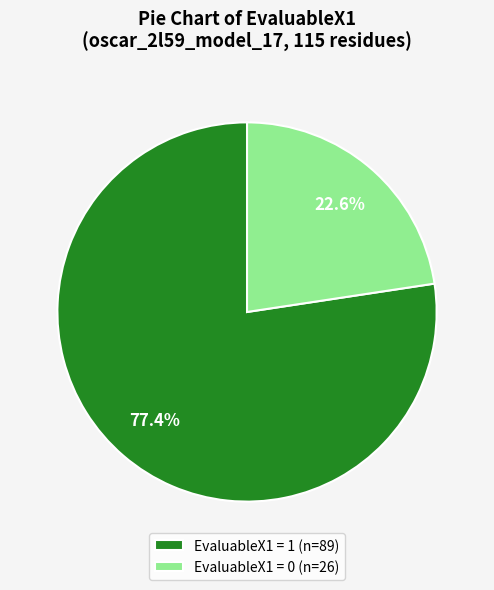

Which slice is the smallest?

EvaluableX1 = 0 (n=26)